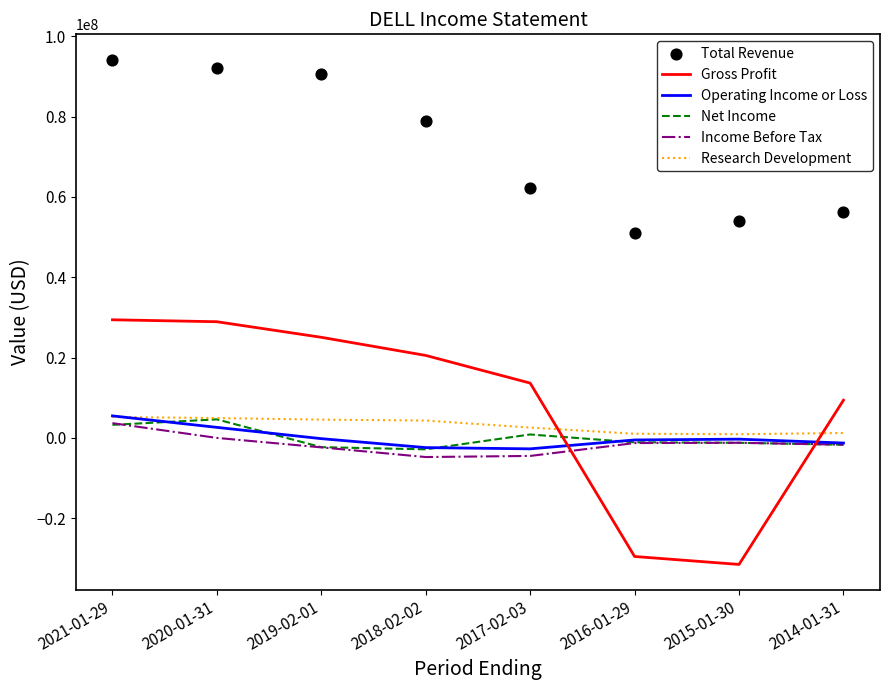

At which category is the sum across all series the highest?

2021-01-29